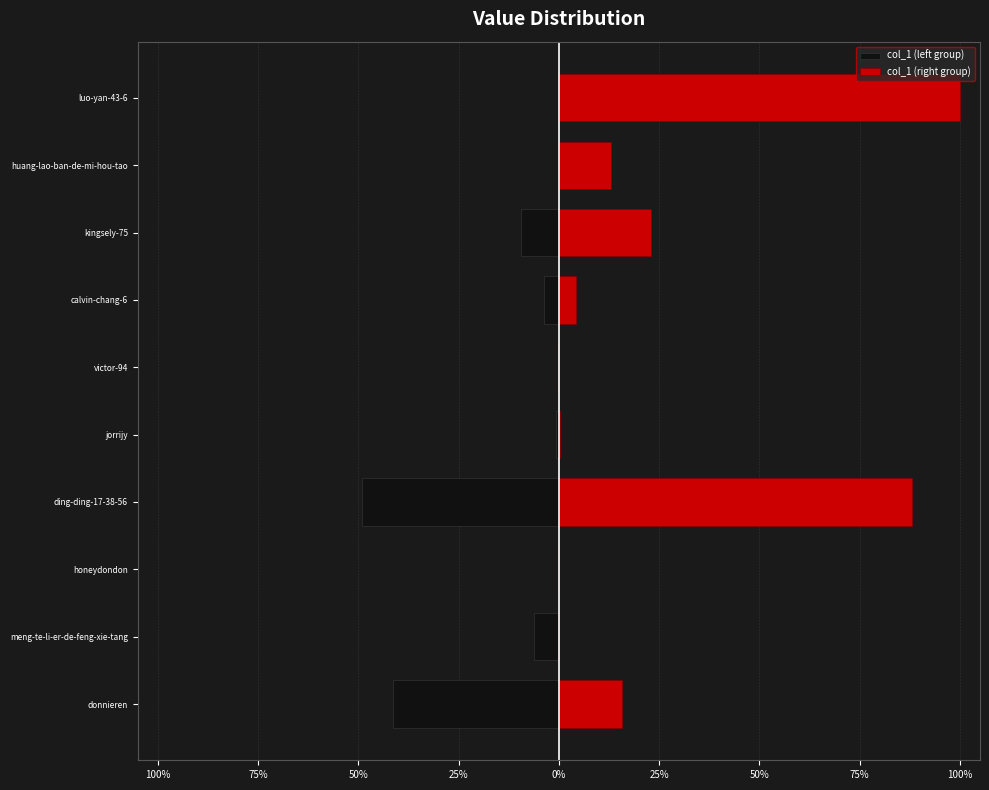

What is the difference between the second highest and second lowest values in the col_1 (right group) series?

88.0